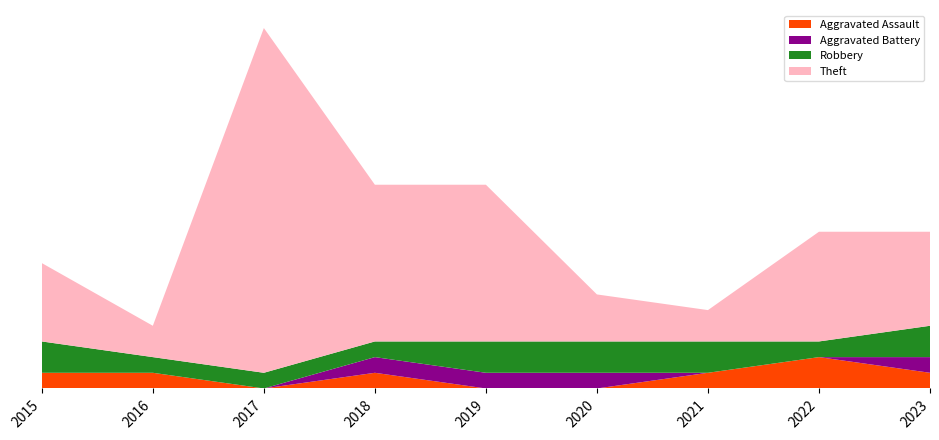

Reading left to right, list all the values displayed in this chart.

Aggravated Assault: 1	1	0	1	0	0	1	2	1
Aggravated Battery: 0	0	0	1	1	1	0	0	1
Robbery: 2	1	1	1	2	2	2	1	2
Theft: 5	2	22	10	10	3	2	7	6